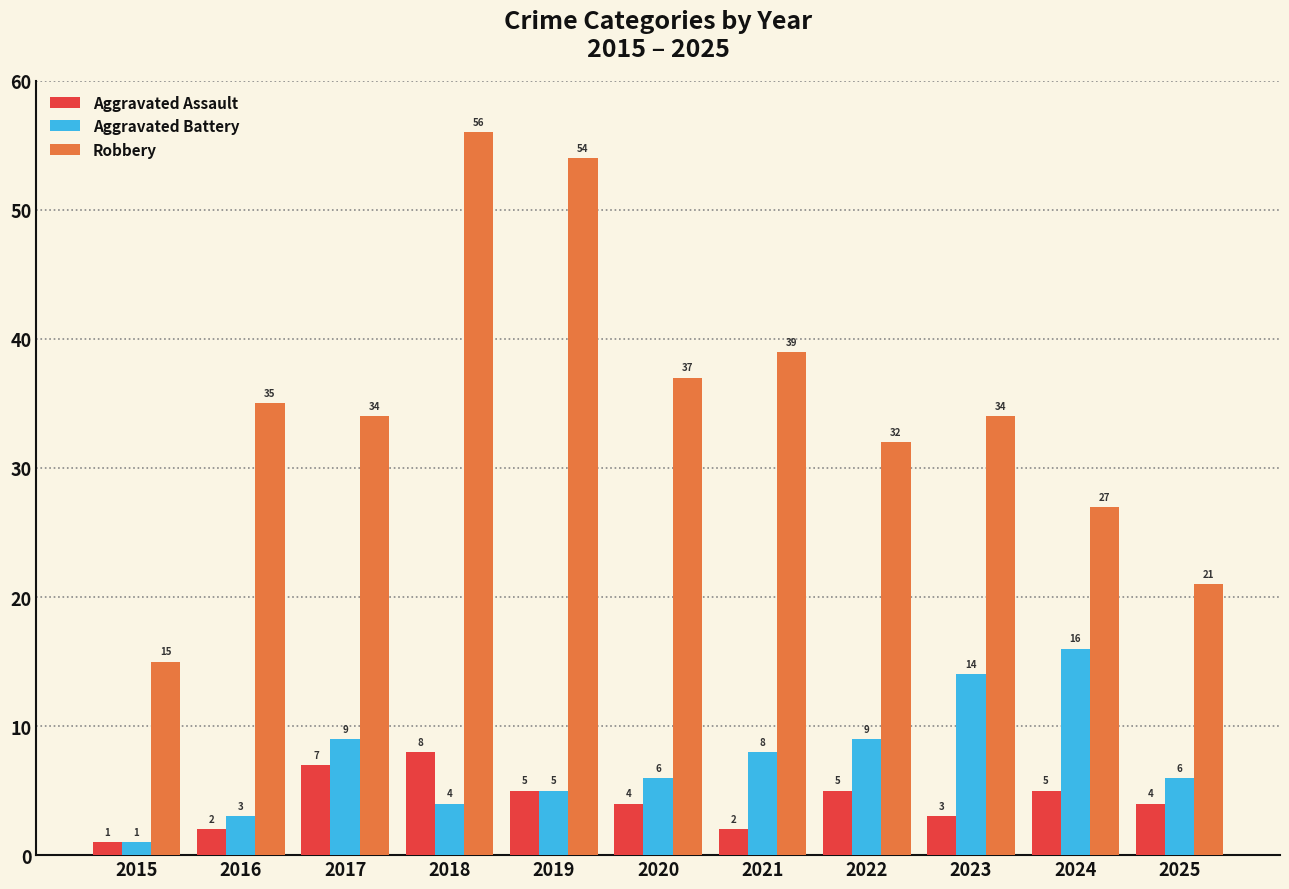

Is it true that Aggravated Assault equals 6 at 2020?

False